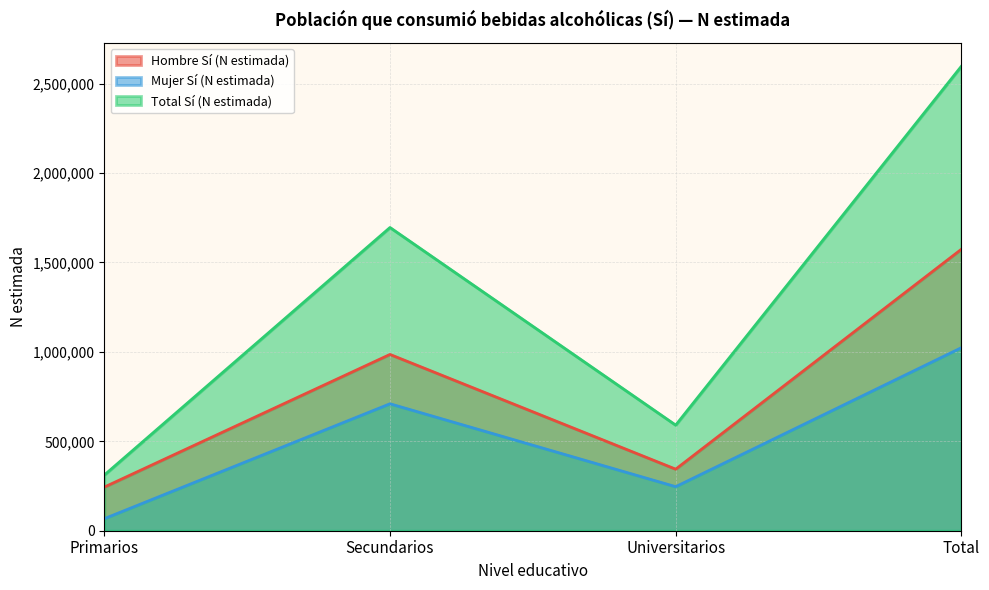

How many data points in Mujer Sí (N estimada) are above 709850?

1